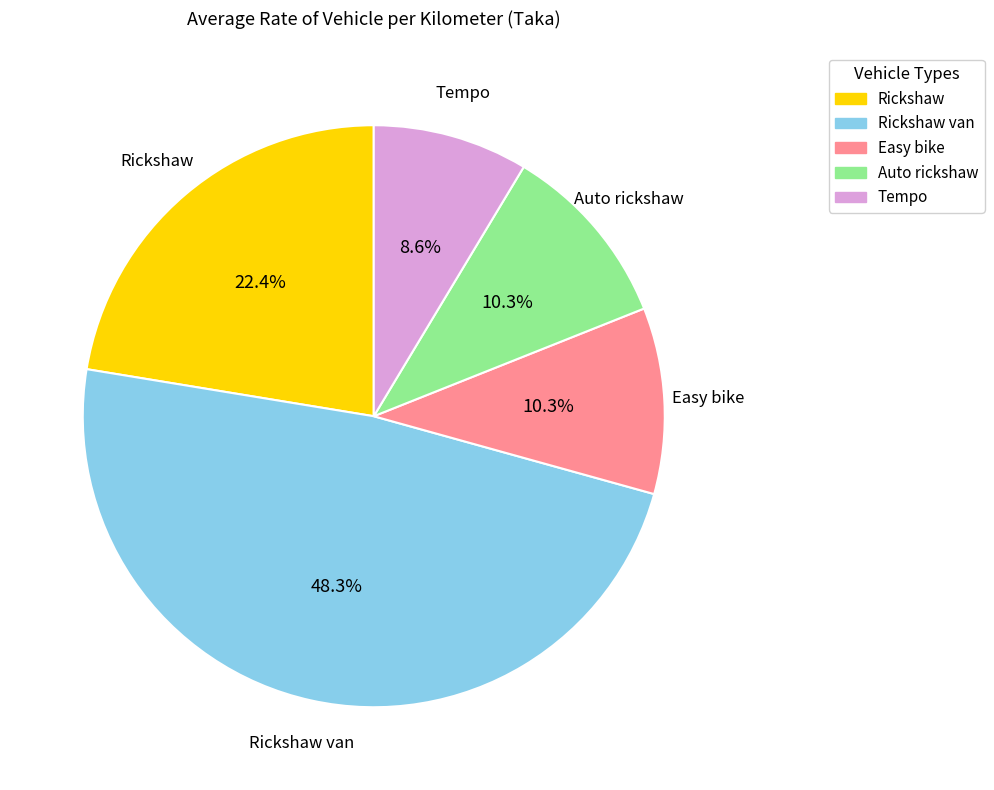

Is there any slice that represents more than half of the pie?

No